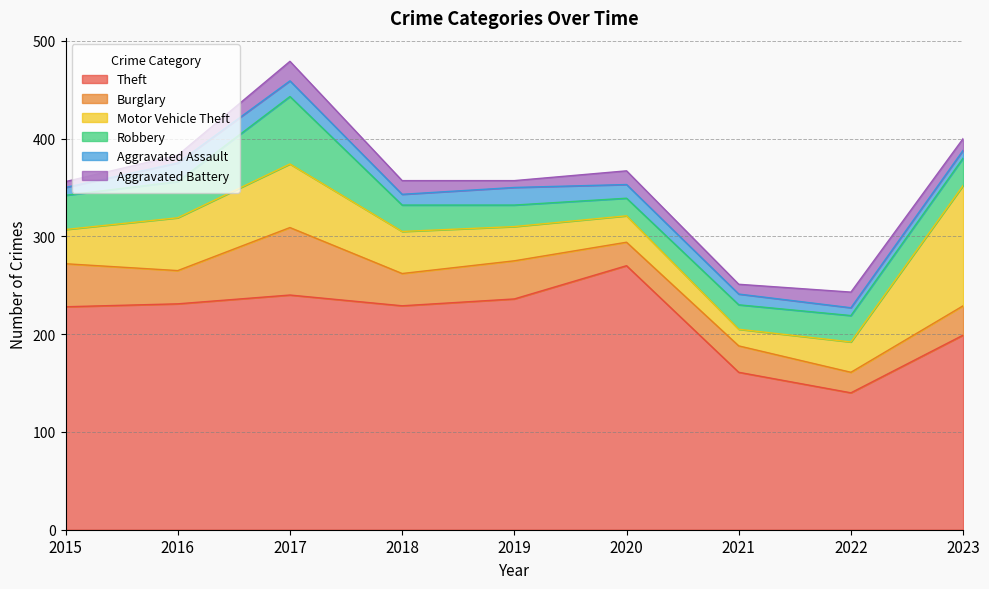

Which category has the highest value in the Robbery series?

2017